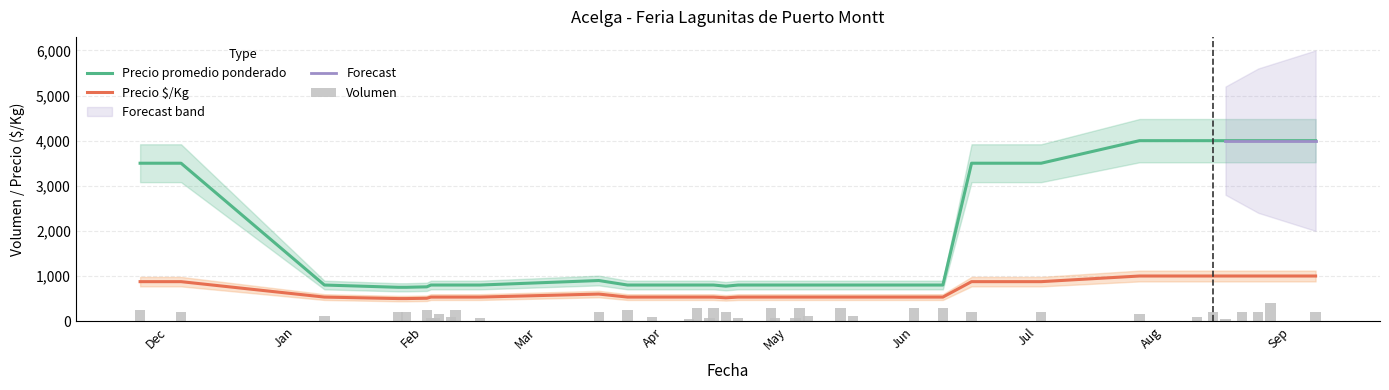

What is the difference between the second highest and minimum values in the Precio promedio ponderado series?

3250